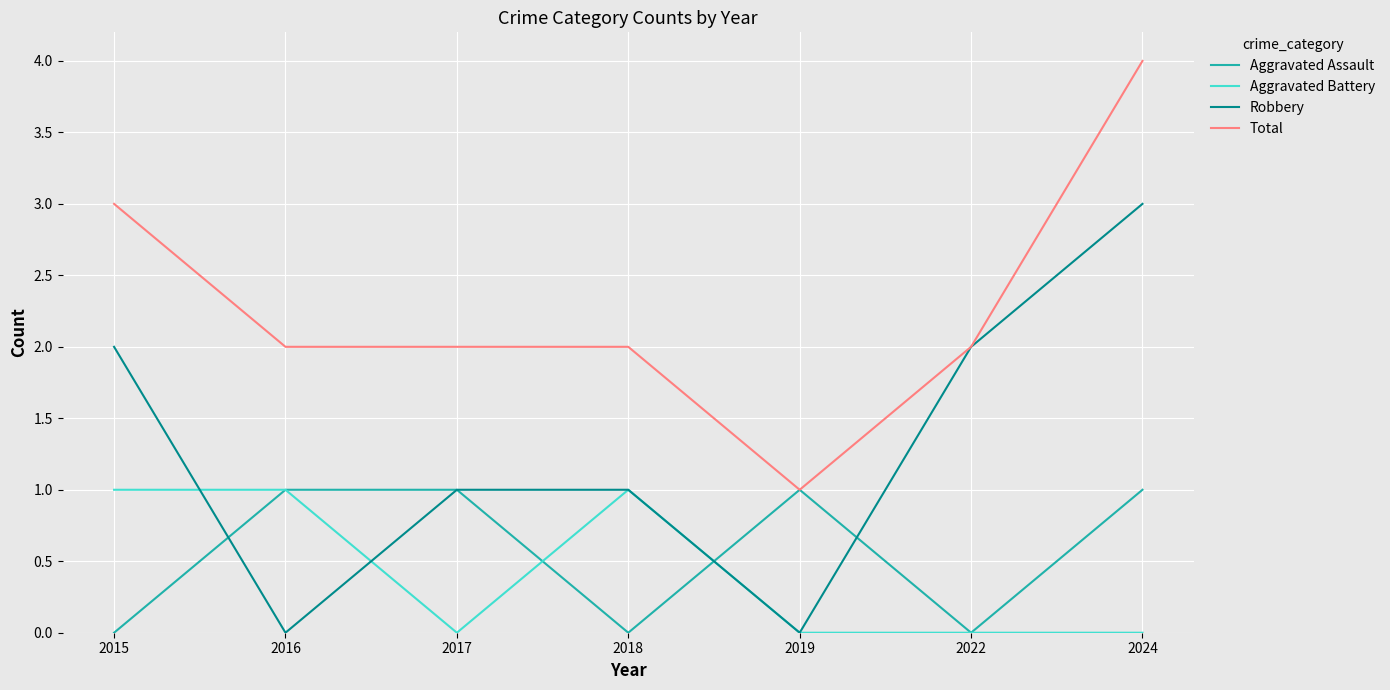

The Total series shows 4 at 2024. True or false?

True